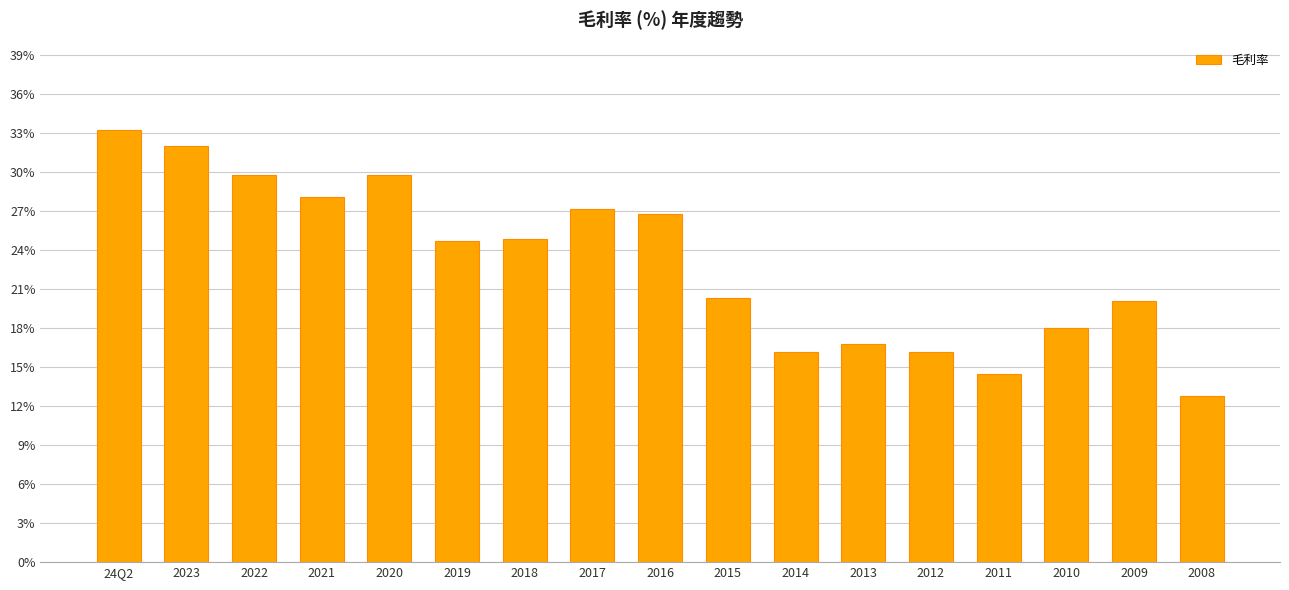

Which has a higher value, 2022 or 2015?

2022